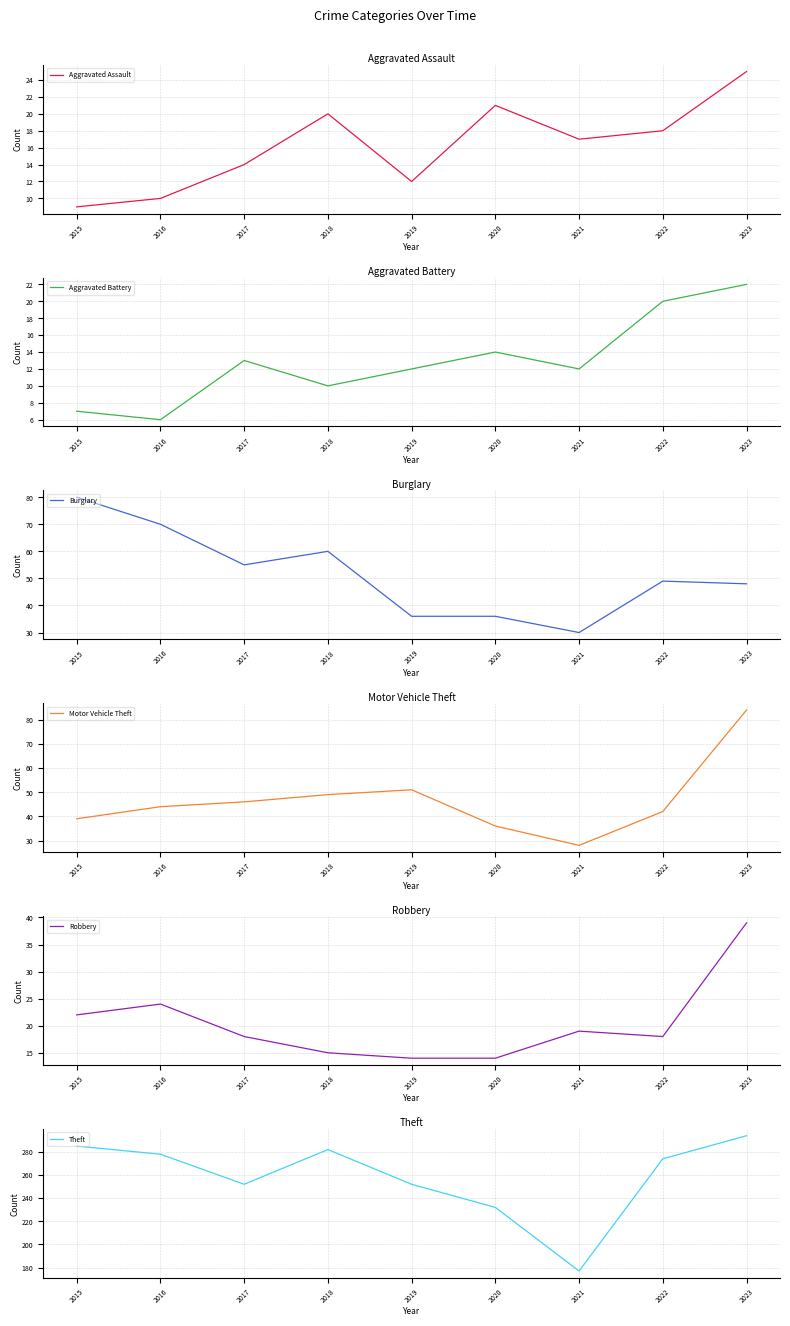

Reading left to right, list all the values displayed in this chart.

Aggravated Assault: 2015=9	2016=10	2017=14	2018=20	2019=12	2020=21	2021=17	2022=18	2023=25
Aggravated Battery: 2015=7	2016=6	2017=13	2018=10	2019=12	2020=14	2021=12	2022=20	2023=22
Burglary: 2015=80	2016=70	2017=55	2018=60	2019=36	2020=36	2021=30	2022=49	2023=48
Motor Vehicle Theft: 2015=39	2016=44	2017=46	2018=49	2019=51	2020=36	2021=28	2022=42	2023=84
Robbery: 2015=22	2016=24	2017=18	2018=15	2019=14	2020=14	2021=19	2022=18	2023=39
Theft: 2015=285	2016=278	2017=252	2018=282	2019=252	2020=232	2021=177	2022=274	2023=294